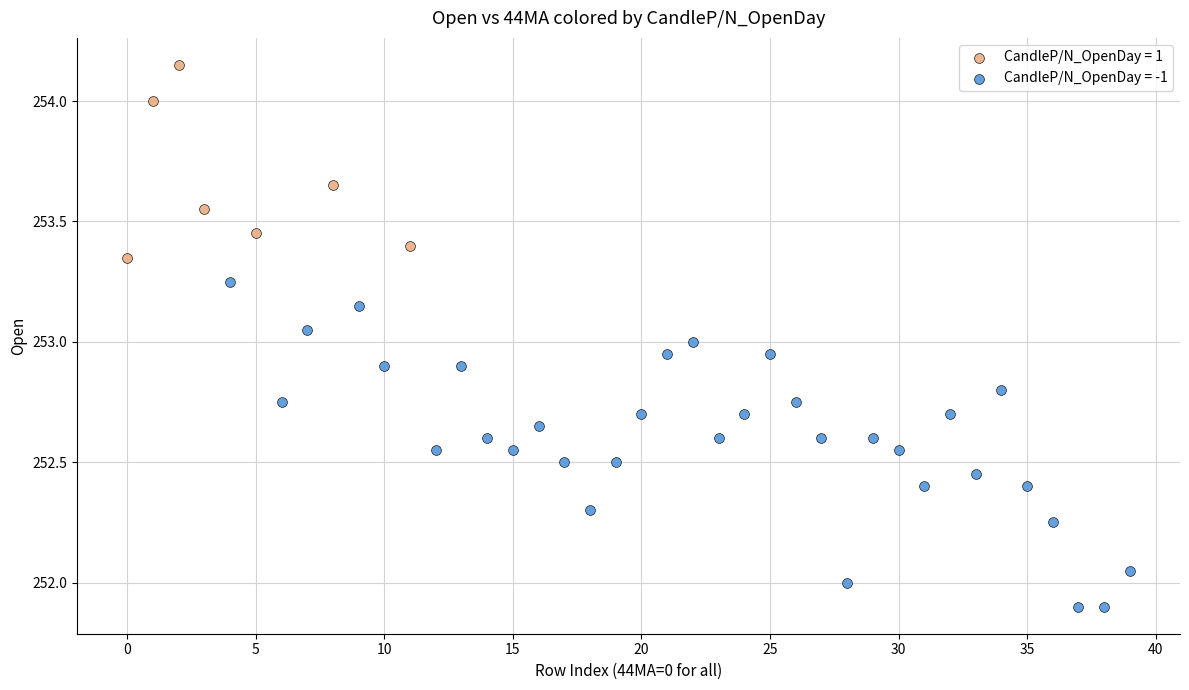

What are all the series names shown in the legend?

CandleP/N_OpenDay = 1, CandleP/N_OpenDay = -1